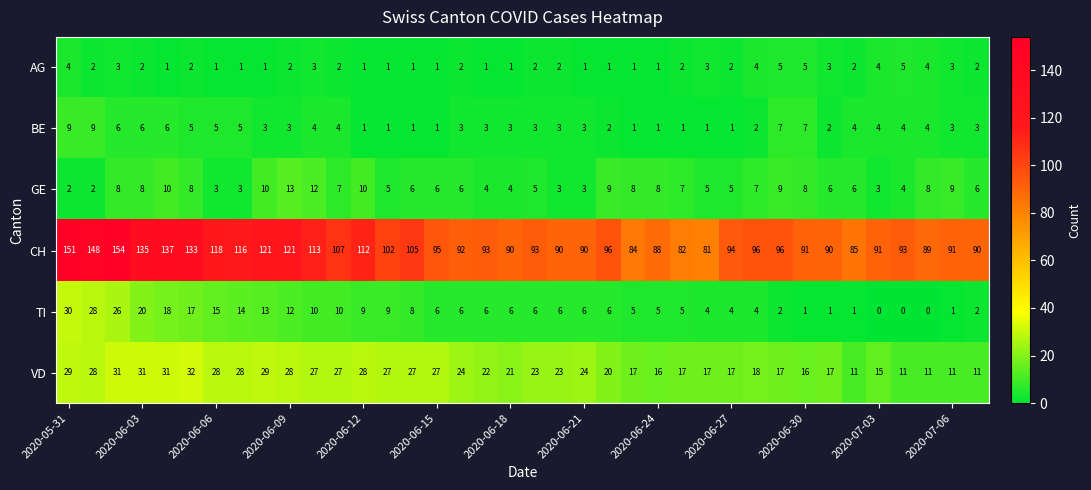

What is the greatest value displayed?

154